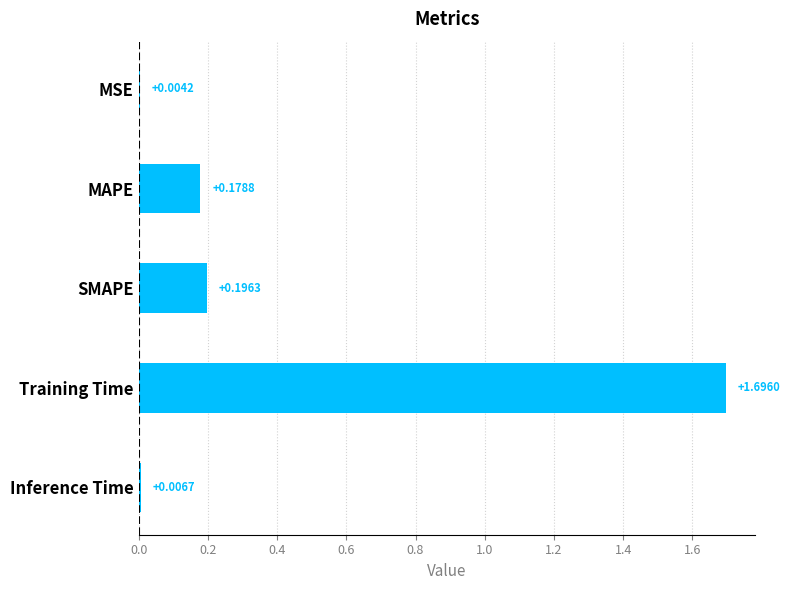

What is the sum of all values?

2.1